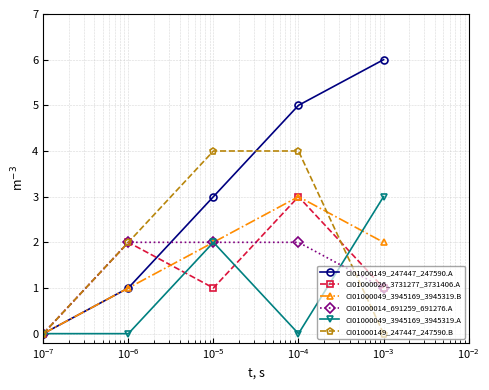

How many series are shown in this chart?

6